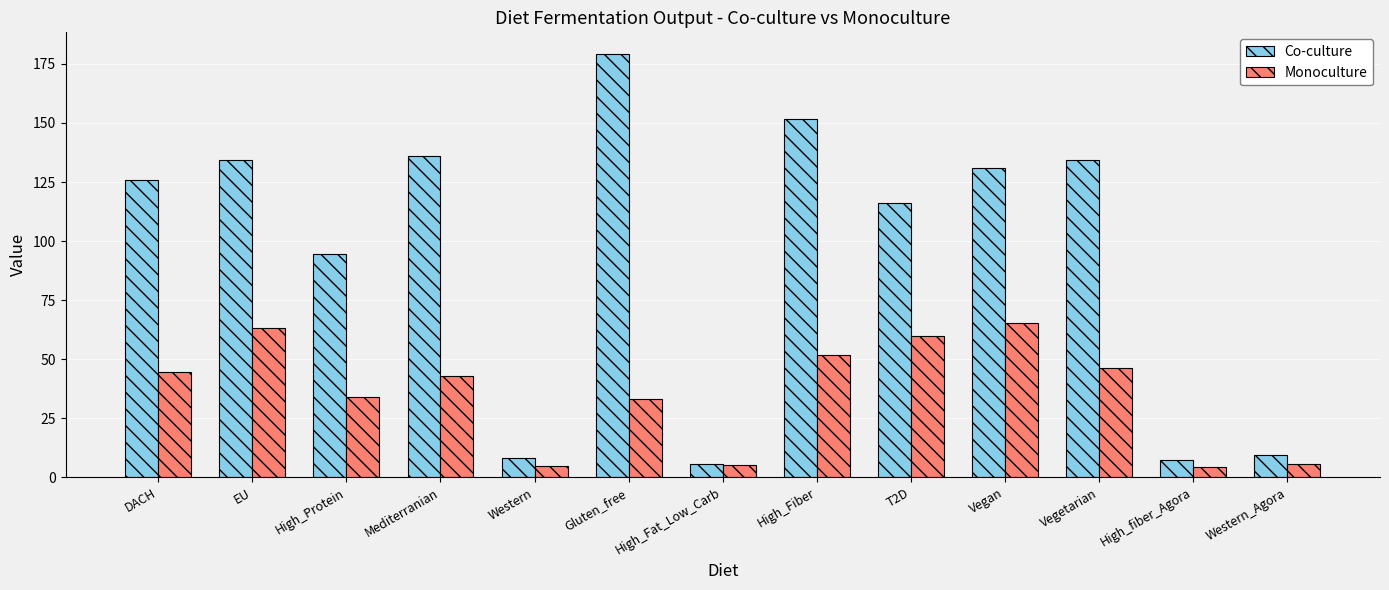

What is the value of the Monoculture bar at the 5th from the left?

4.8